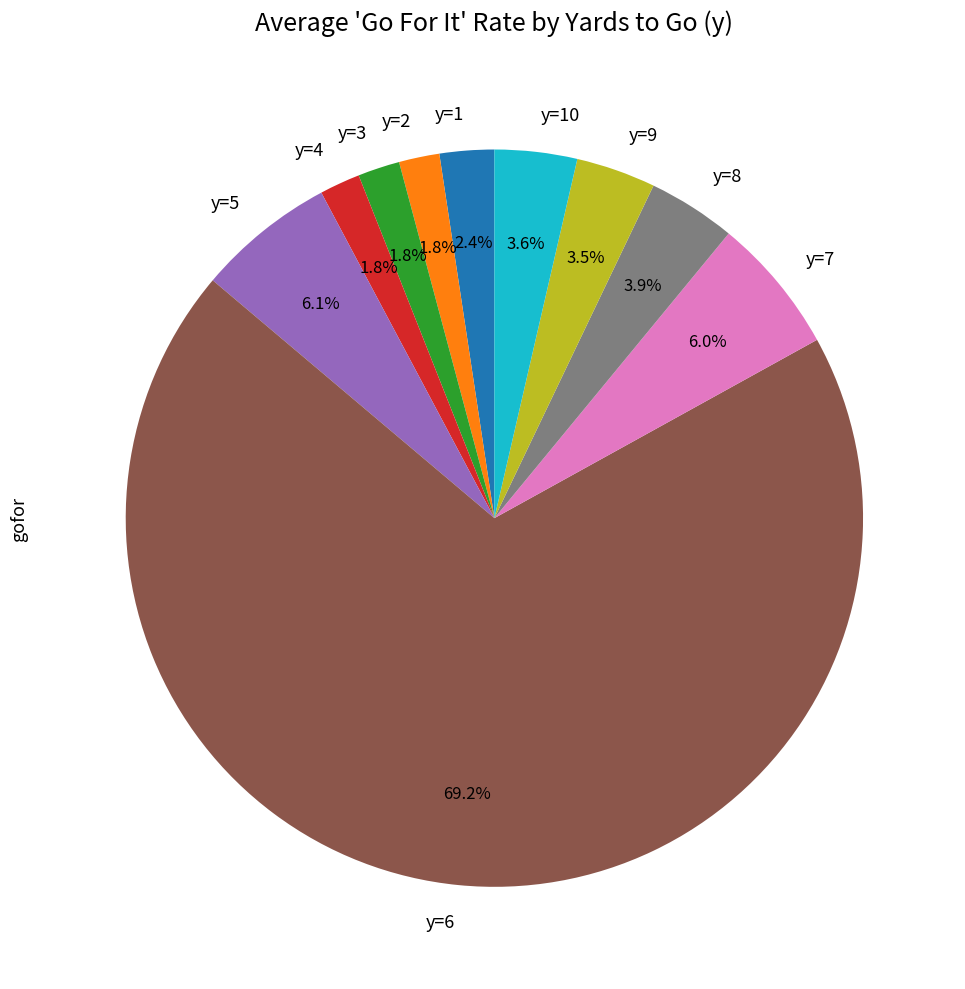

Between y=5 and y=4, which is larger?

y=5